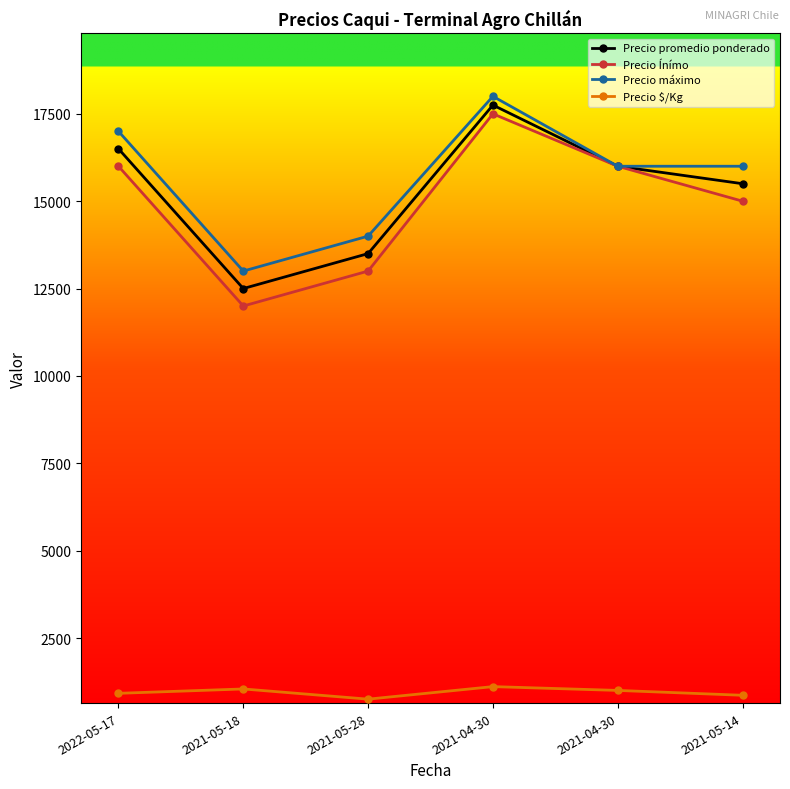

At how many categories does at least one series exceed 966?

6